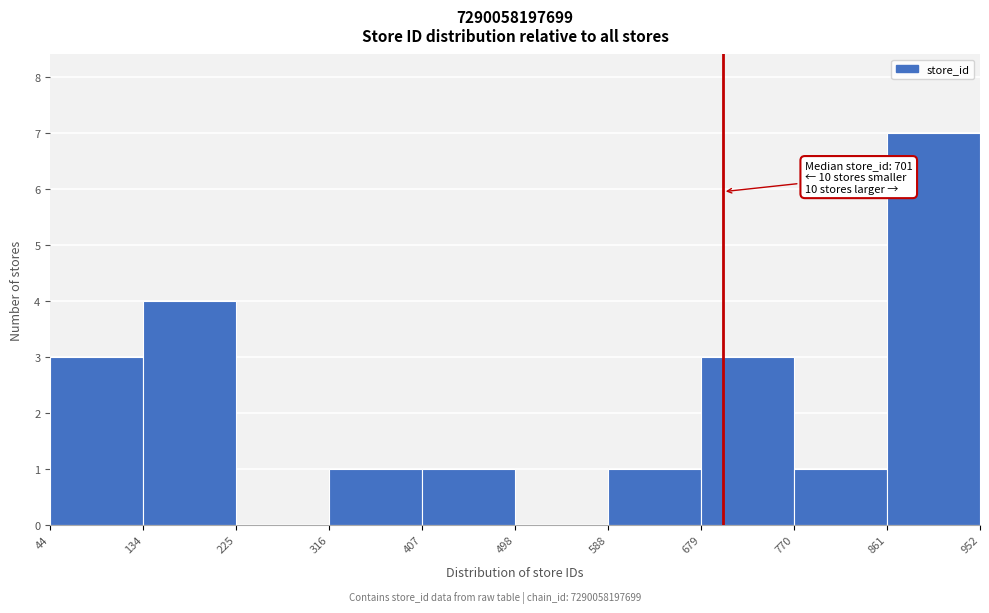

Which range on the x-axis has the tallest bar?

861 to 952